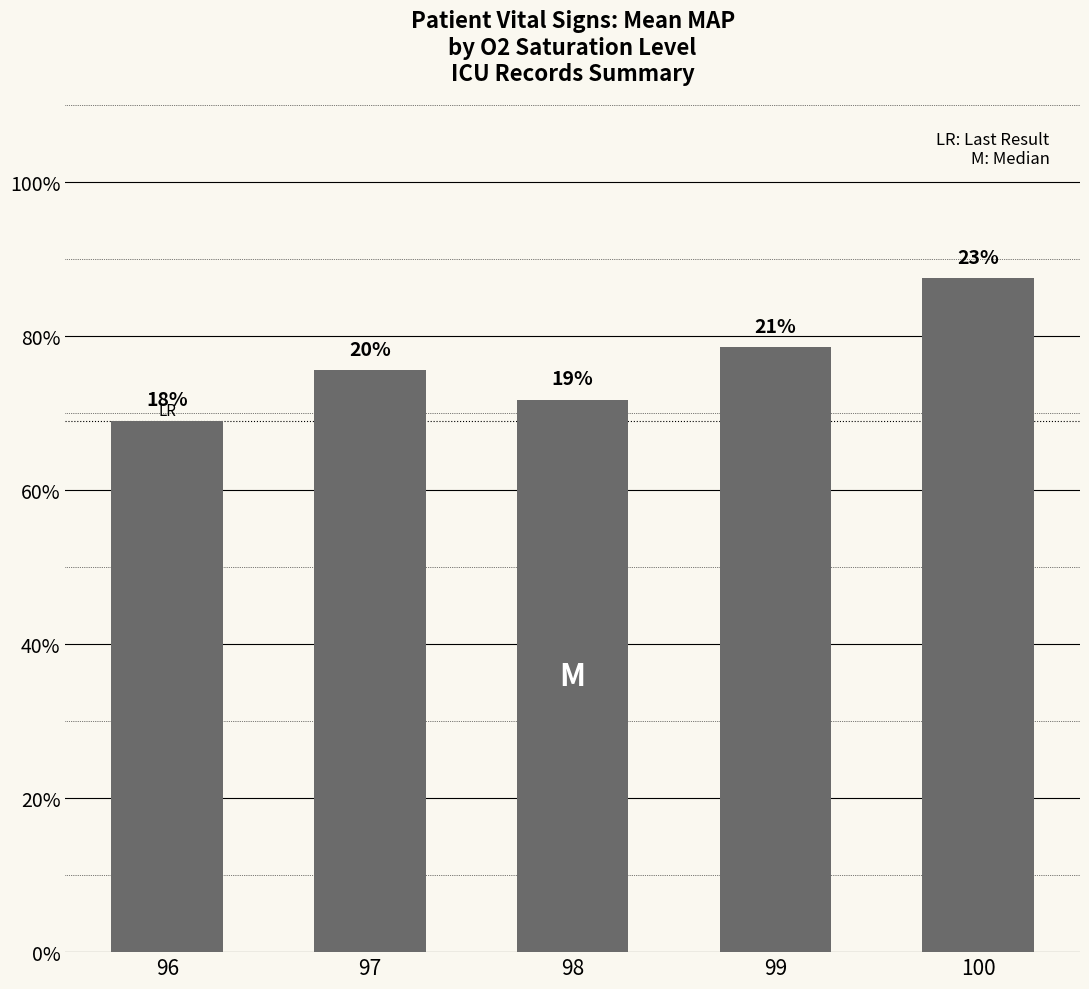

Reading right to left, what are all the values shown in this chart?

100=87.5	99=78.6	98=71.8	97=75.6	96=69.0